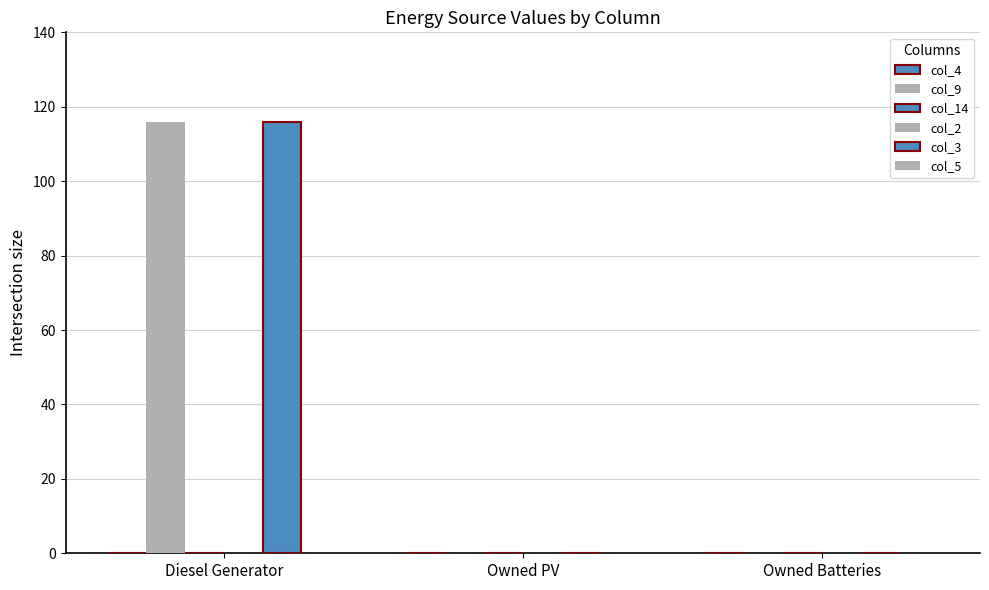

What is the label of the 3rd bar from the left?

Owned Batteries